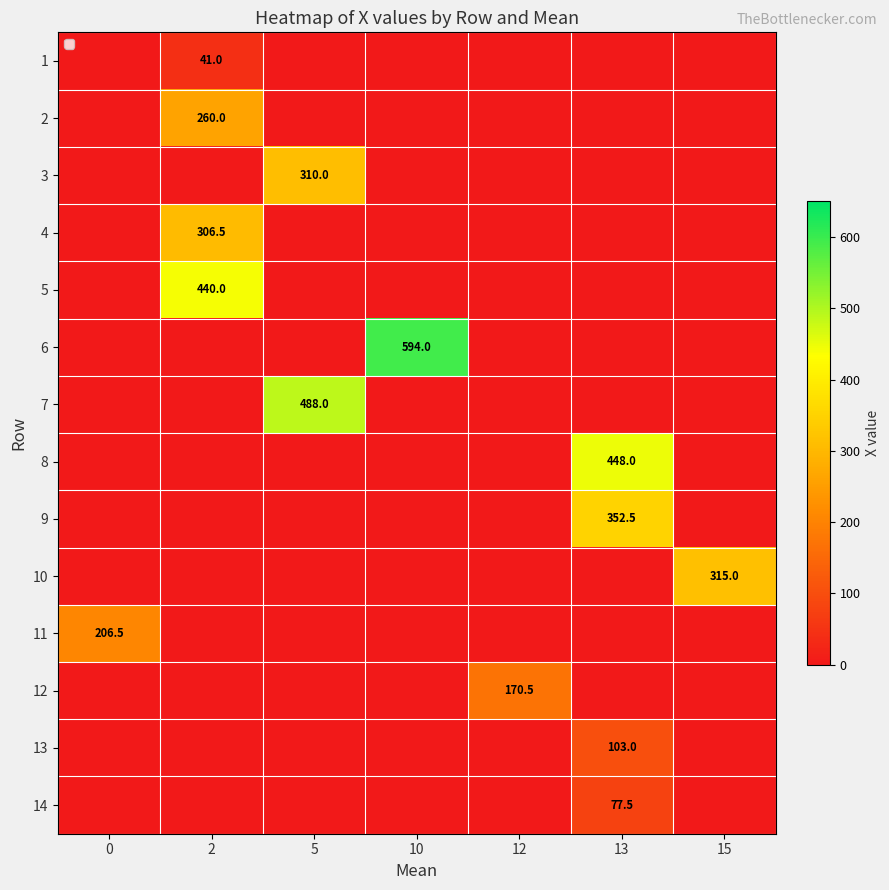

List the labels in order of row_11 value, largest first.

12, 0, 2, 5, 10, 13, 15